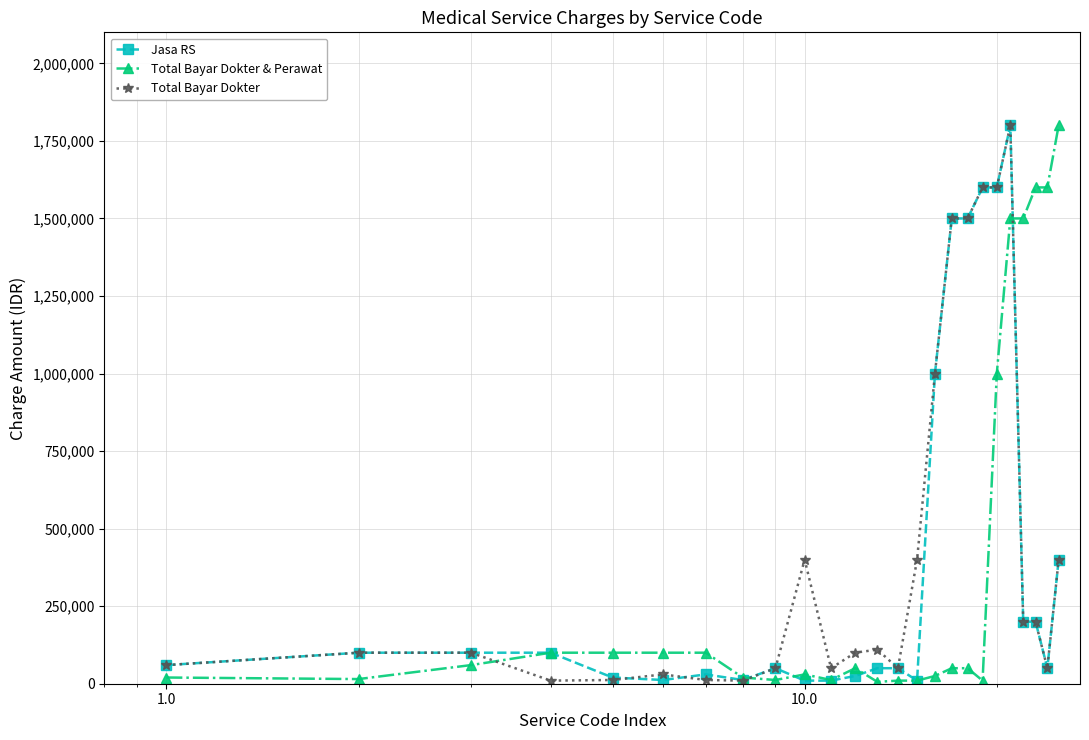

What is the greatest value displayed?

1800000